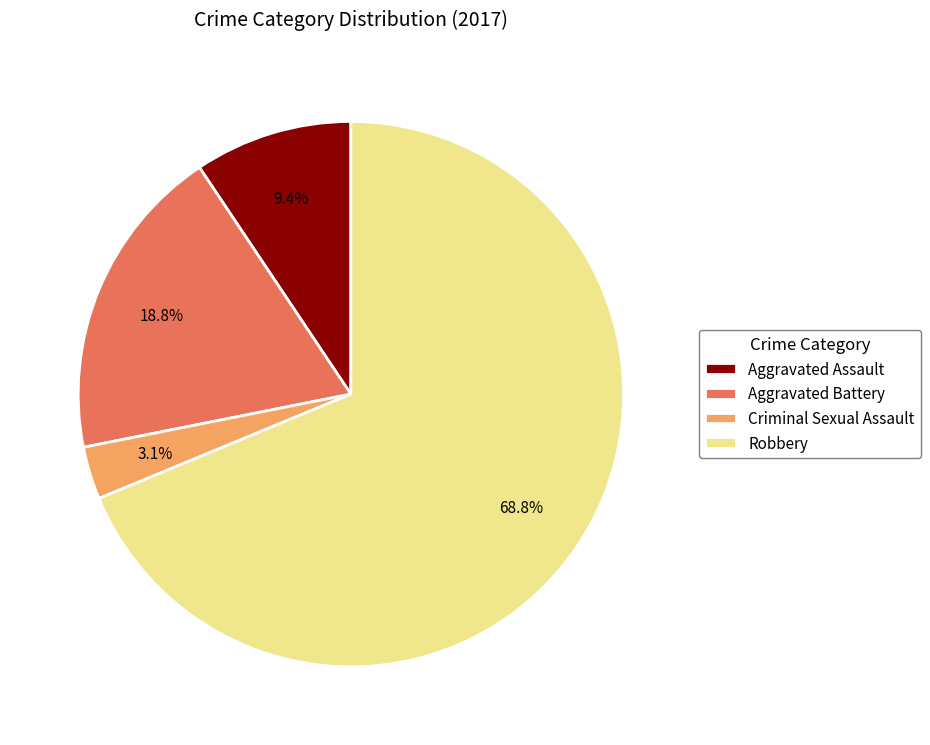

How many segments does this pie chart have?

4